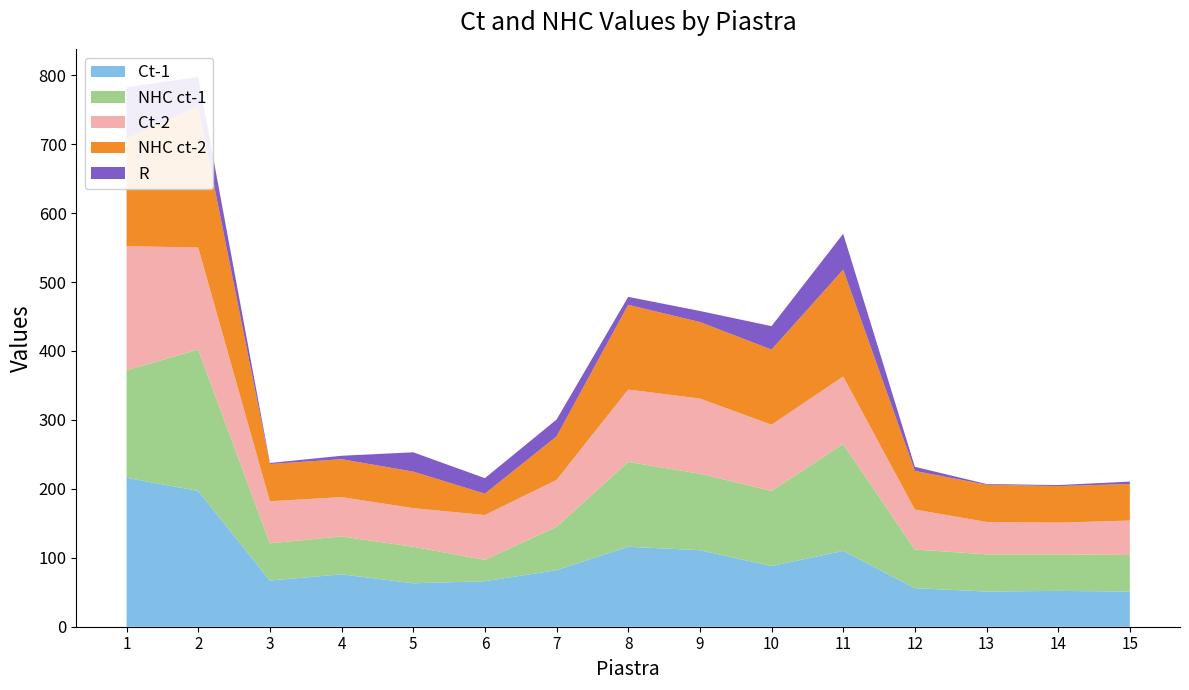

Reading left to right, list all the values displayed in this chart.

Ct-1: 216.0	197.0	67.0	76.0	63.0	66.0	82.0	116.0	111.0	88.0	110.0	56.0	51.0	52.0	51.0
NHC ct-1: 156.0	205.0	54.0	55.0	53.0	31.0	63.0	123.0	111.0	109.0	155.0	56.0	54.0	53.0	53.0
Ct-2: 180.0	148.0	61.0	57.0	56.0	65.0	68.0	105.0	109.0	96.0	98.0	58.0	47.0	46.0	50.0
NHC ct-2: 156.0	205.0	54.0	55.0	53.0	31.0	63.0	123.0	111.0	109.0	155.0	56.0	54.0	53.0	53.0
R: 74.5	42.5	1.5	5.0	28.0	22.5	24.5	11.5	16.0	34.0	52.0	6.0	1.0	1.5	3.5